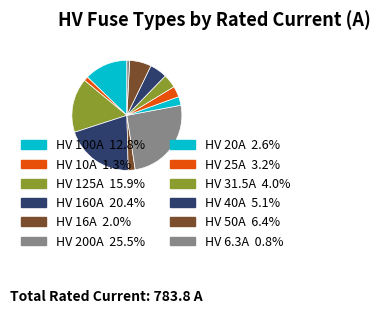

Count the number of slices in the pie.

12